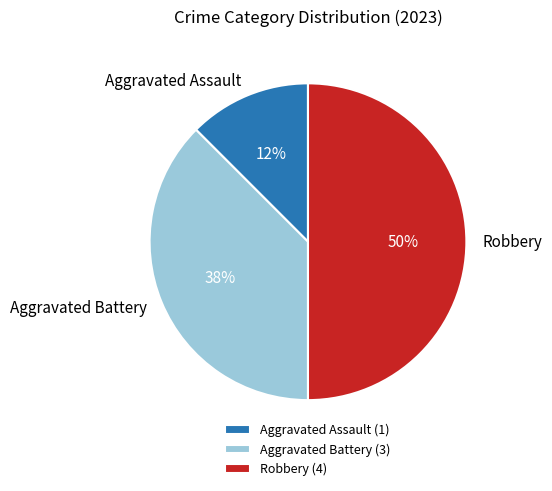

Count the number of slices in the pie.

3